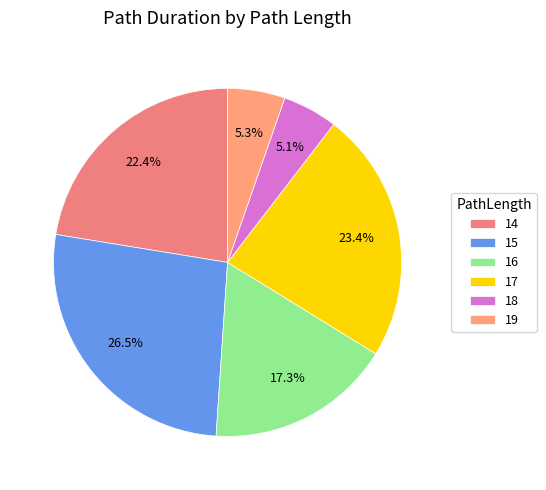

Count the number of slices in the pie.

6